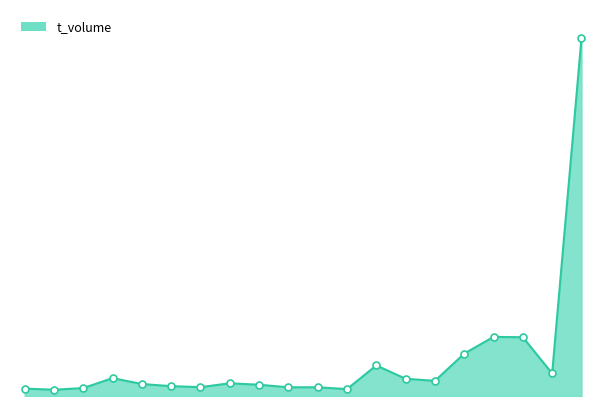

Does the chart have visible grid lines?

No